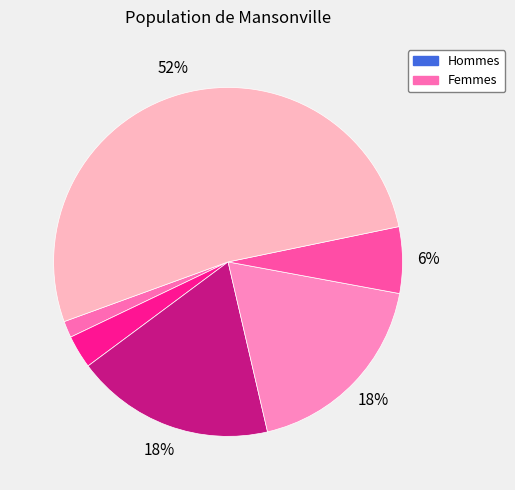

Count the number of slices in the pie.

6